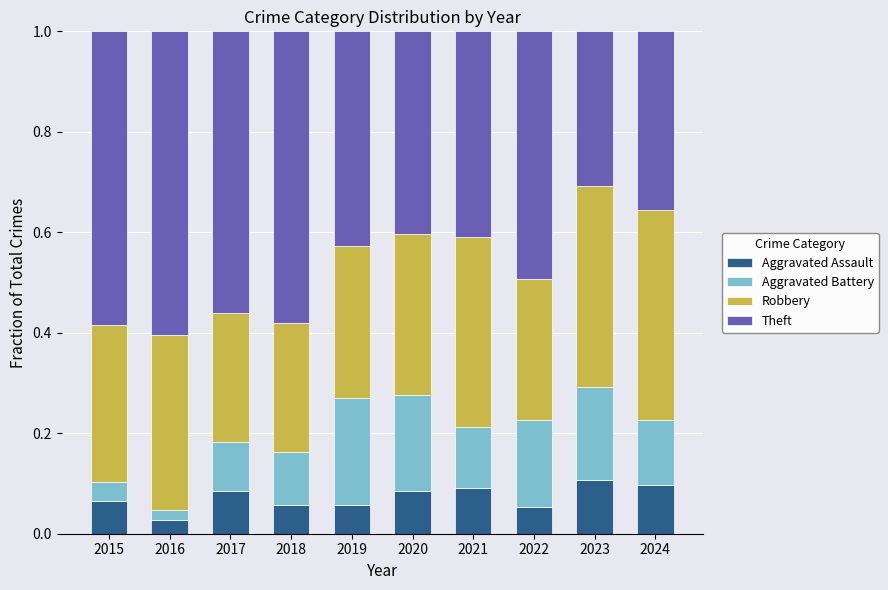

What is the total value across all series at 2020?

1.0